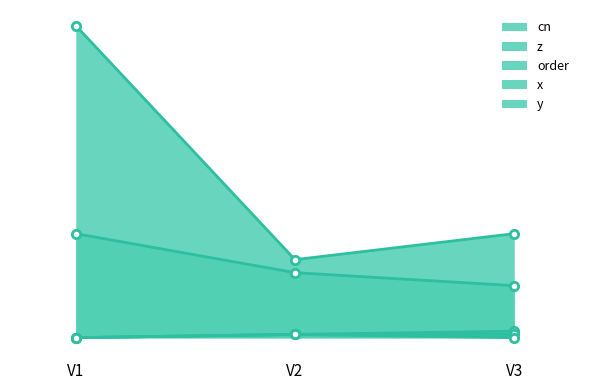

Reading right to left, what are all the values shown in this chart?

cn: 4.0	5.0	8.0
z: 0.5	0.2	0.0
order: 8.0	6.0	24.0
x: 0.2	0.2	0.0
y: 0.0	0.2	0.0